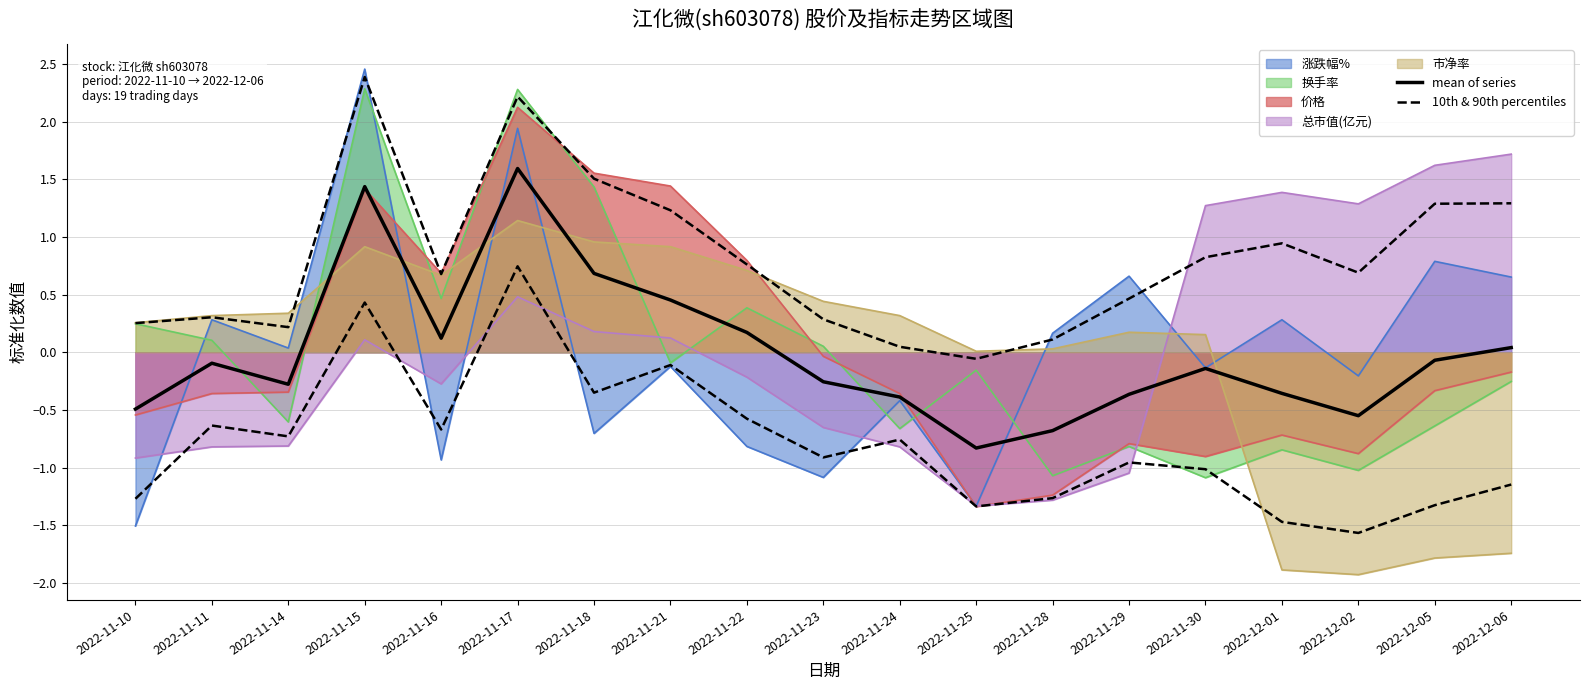

Reading right to left, what are all the values shown in this chart?

mean of series: 0.0	-0.1	-0.6	-0.4	-0.1	-0.4	-0.7	-0.8	-0.4	-0.3	0.2	0.5	0.7	1.6	0.1	1.4	-0.3	-0.1	-0.5
10th & 90th percentiles: -1.1	-1.3	-1.6	-1.5	-1.0	-1.0	-1.3	-1.3	-0.8	-0.9	-0.6	-0.1	-0.4	0.7	-0.7	0.4	-0.7	-0.6	-1.3